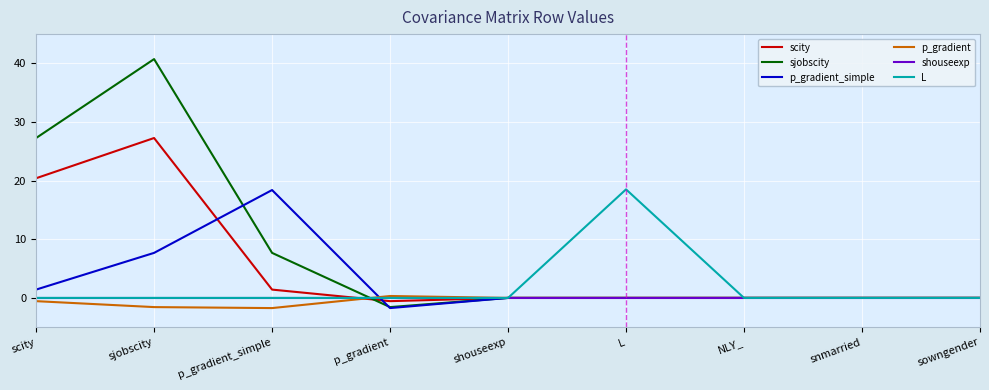

Which series has the largest total across all categories?

sjobscity